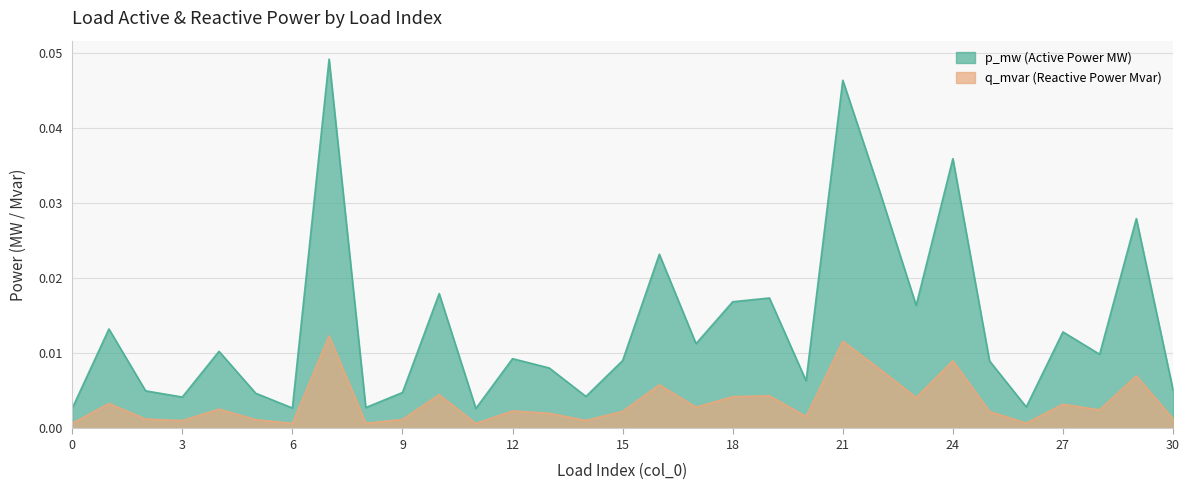

At which category does p_mw reach its first local peak?

1